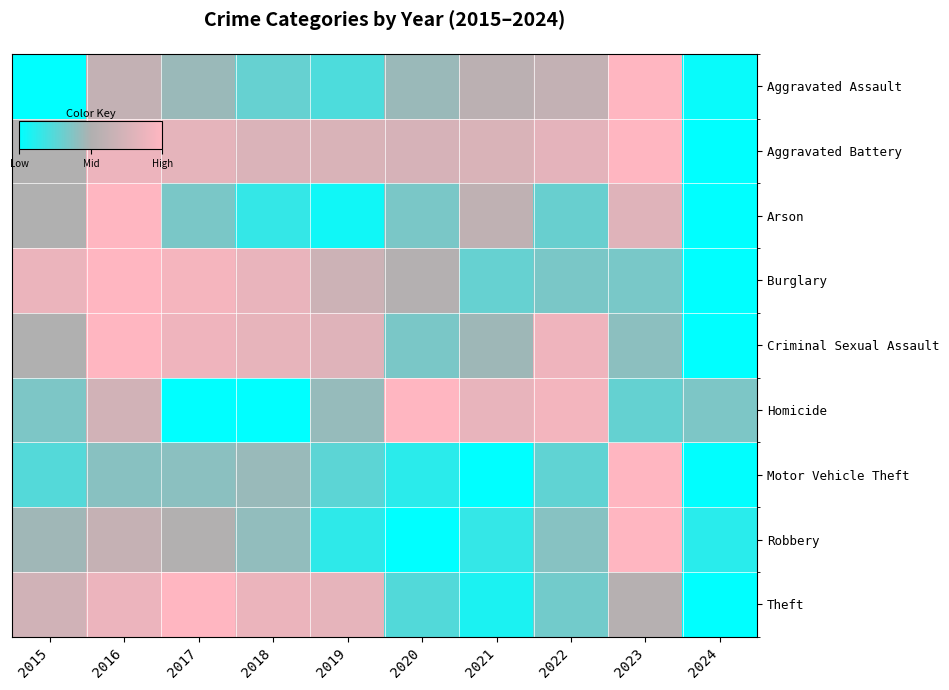

At which category is the sum across all series the highest?

2016